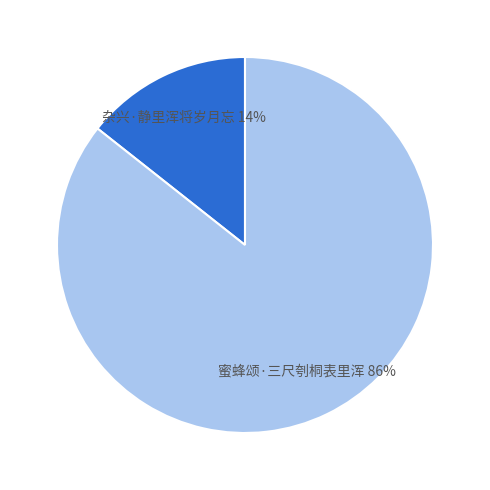

Which has a higher value, 蜜蜂颂·三尺刳桐表里浑 86% or 杂兴·静里浑将岁月忘 14%?

蜜蜂颂·三尺刳桐表里浑 86%